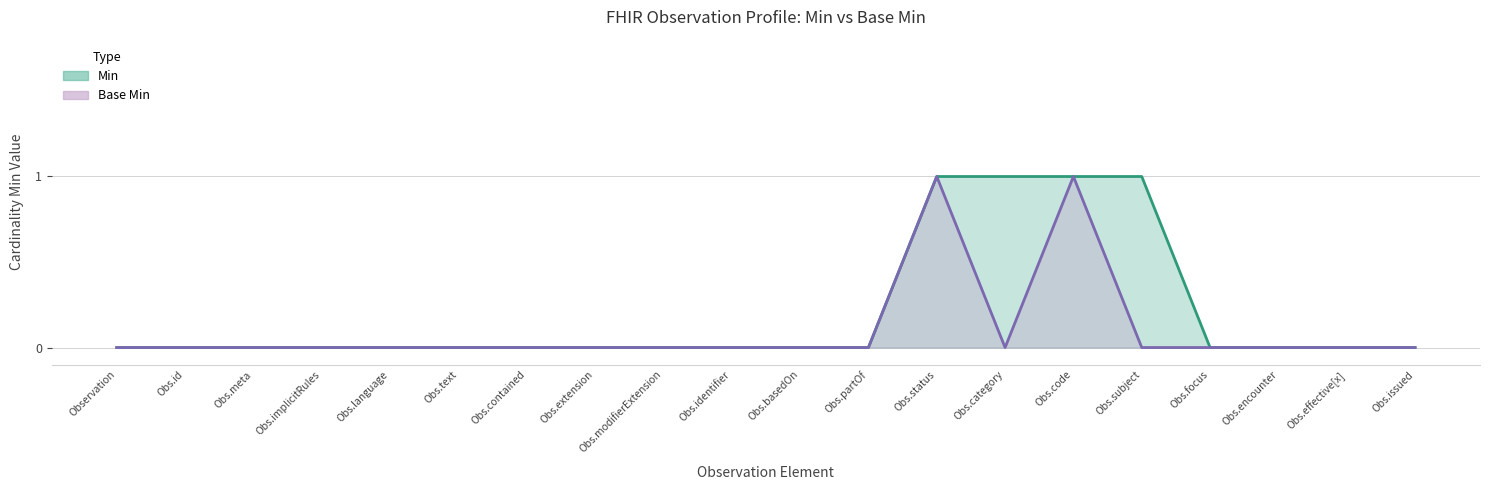

Rank the series at Observation.category from highest to lowest value.

Min, Base Min